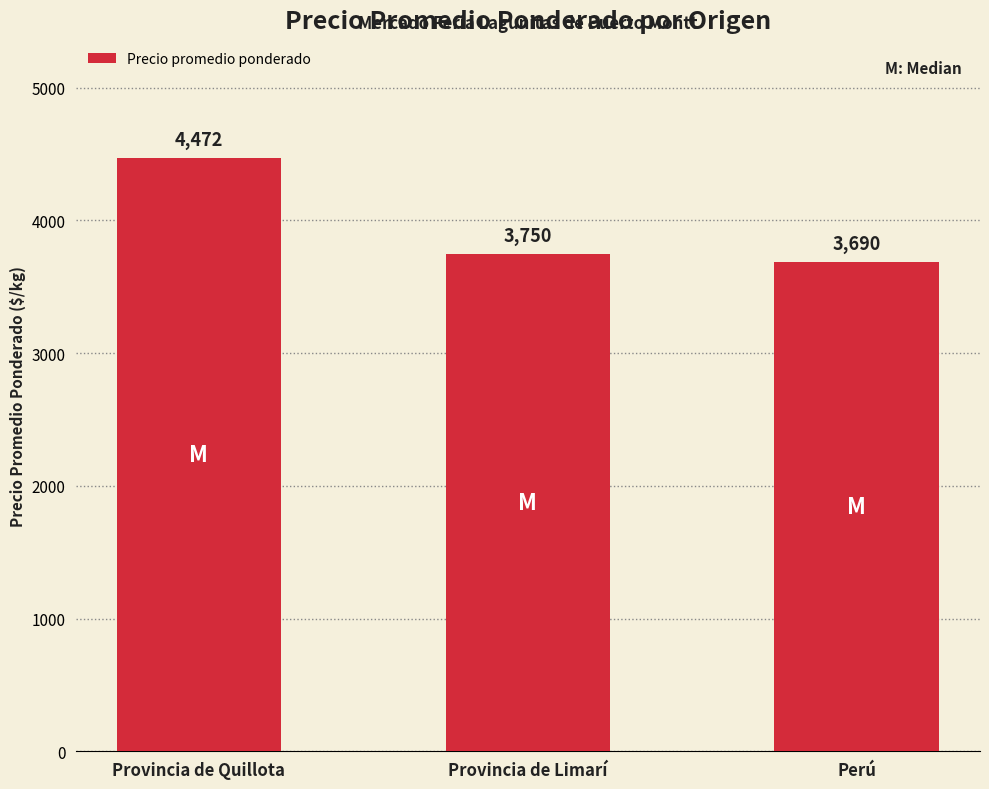

The value at Provincia de Limarí is 2215. True or false?

False